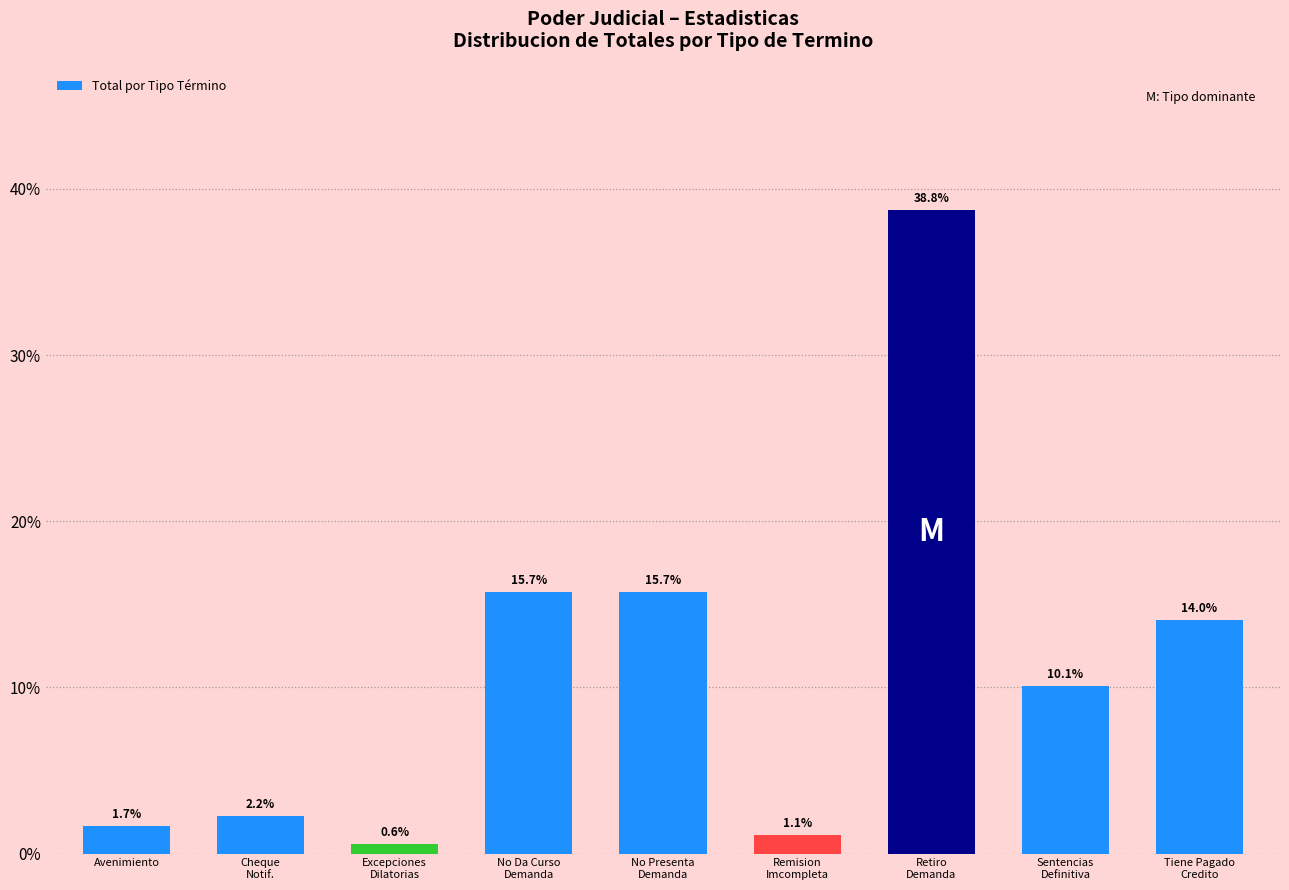

Reading left to right, extract all data points from this chart.

1.7	2.2	0.6	15.7	15.7	1.1	38.8	10.1	14.0